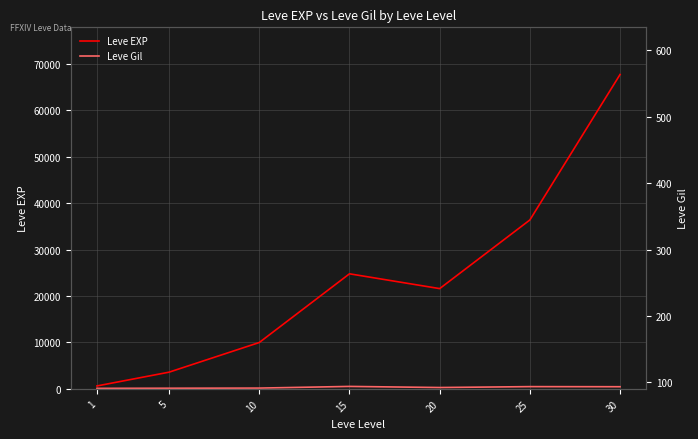

What is the sum of all Leve EXP values?

164730